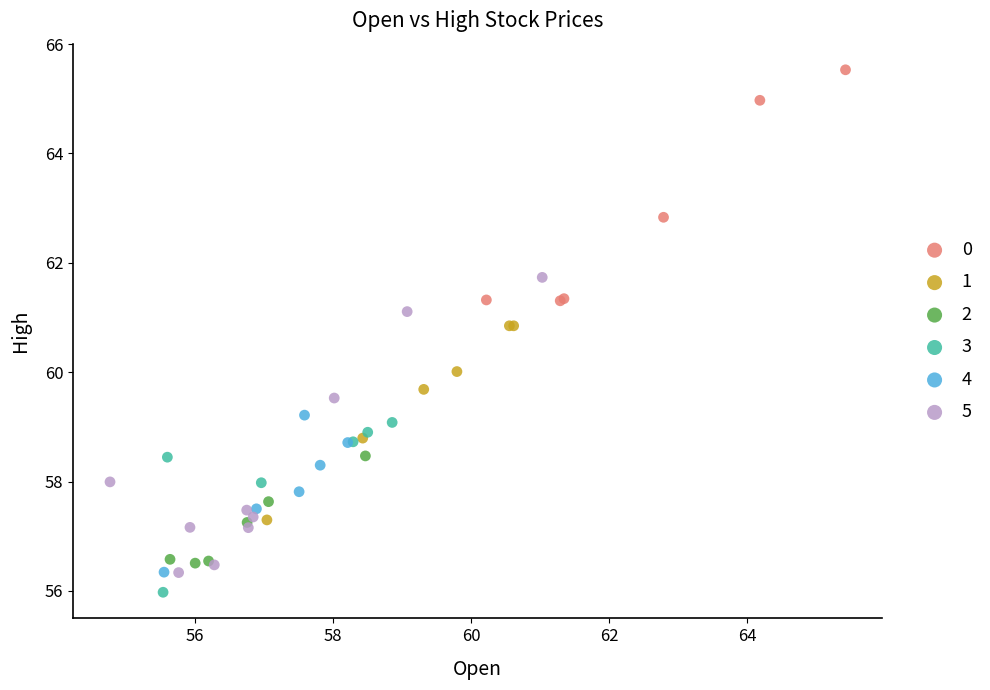

Which series has the largest Y range (max minus min)?

5